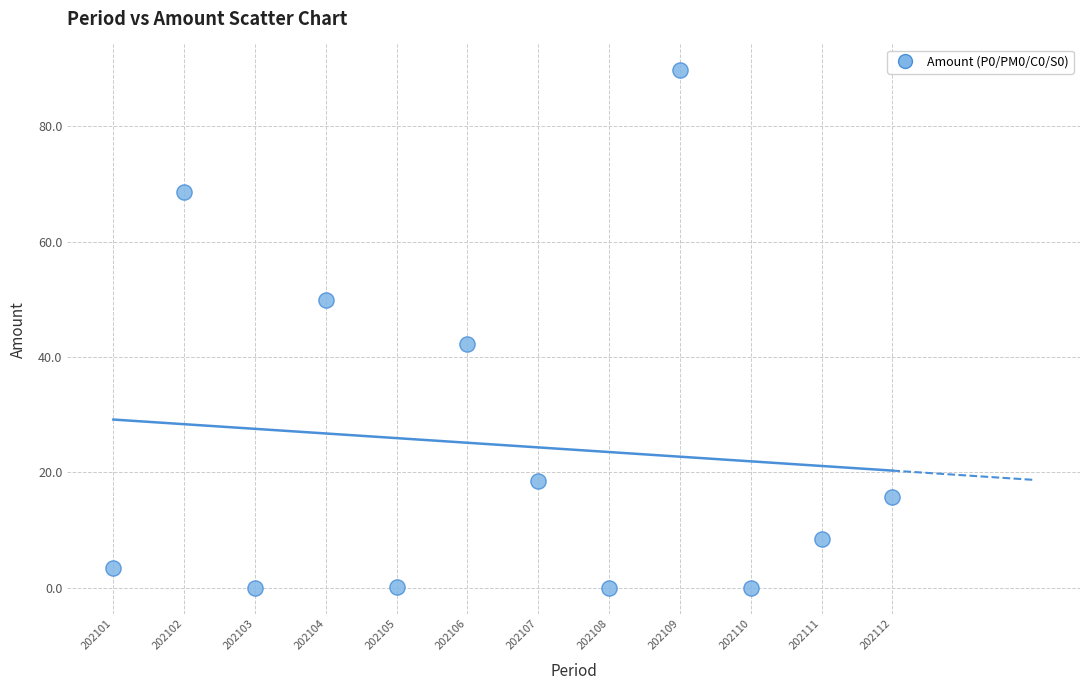

What Y value in the scatter plot is closest to 44?

42.3